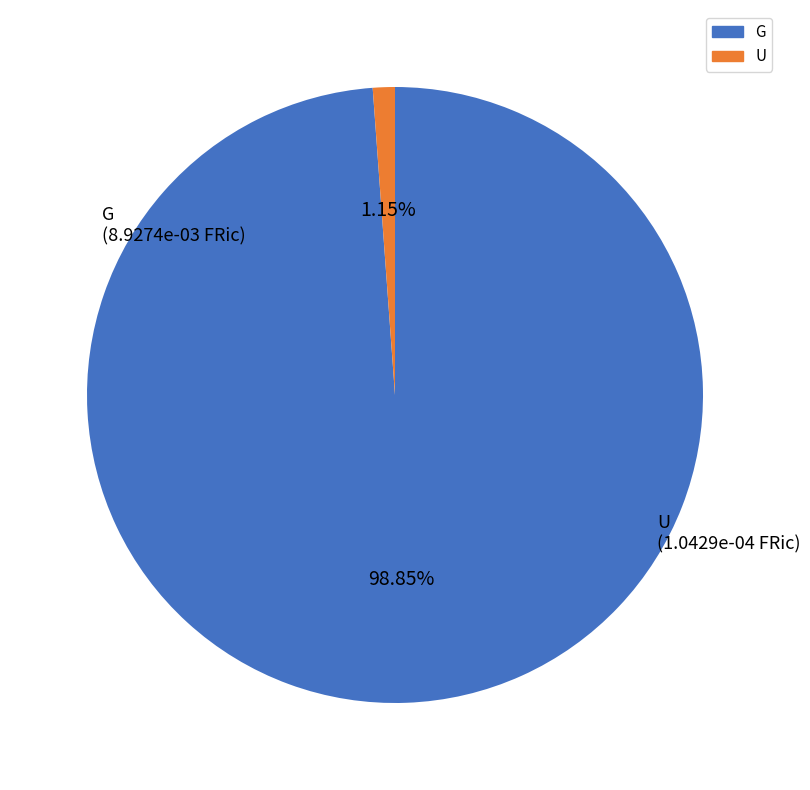

What is the majority slice?

G